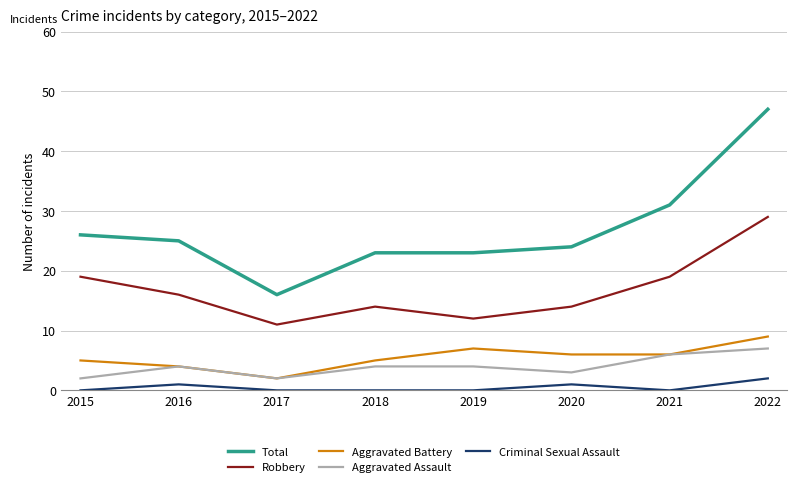

Is the value of Aggravated Assault at 2015 greater than the value of Criminal Sexual Assault at 2016?

Yes